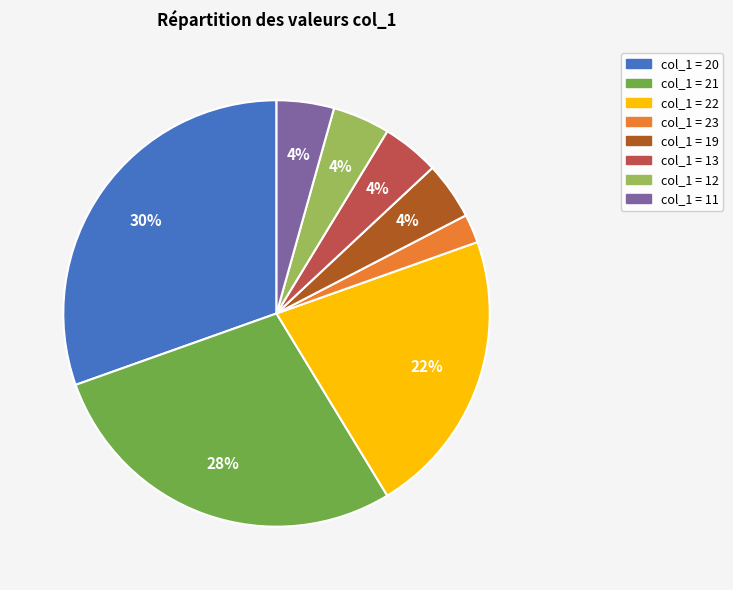

To the nearest percent, what percentage of the pie is col_1 = 11?

4%